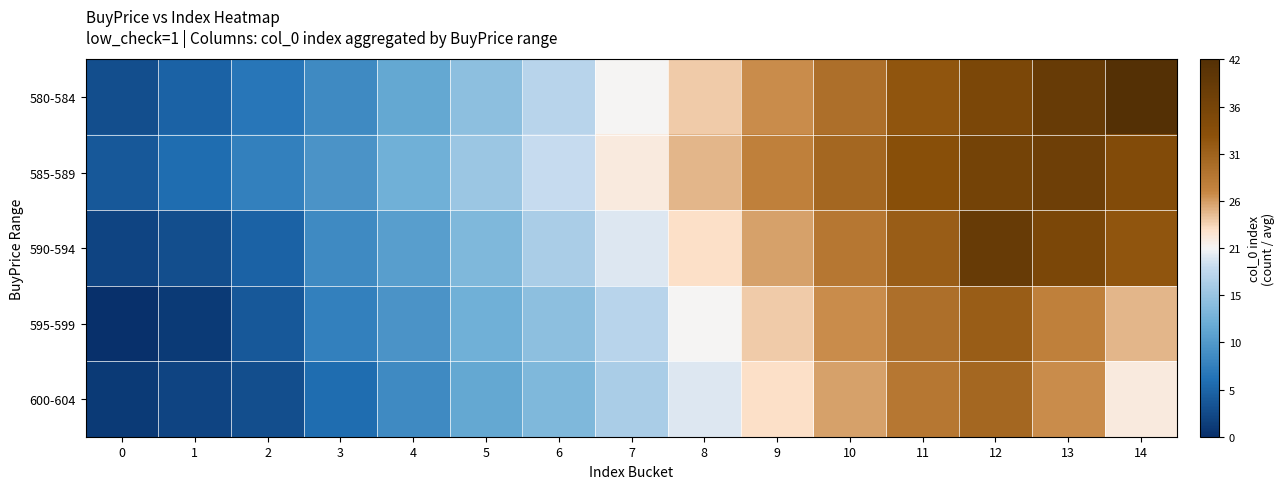

Rank the series by their maximum value, from highest to lowest.

580-584, 590-594, 585-589, 595-599, 600-604